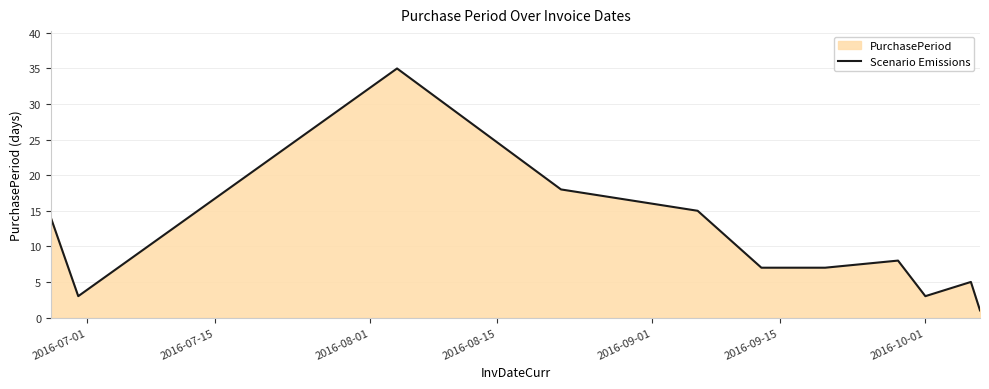

What is the maximum value shown in the chart?

35